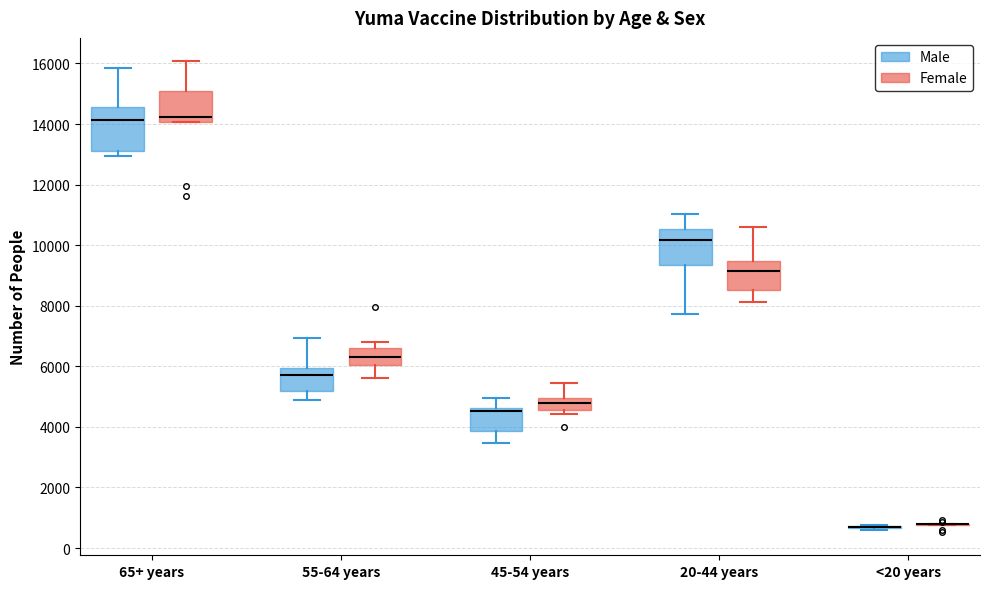

Reading left to right, read every box against the y-axis: the position of its median line, the range the box covers, and the ends of its whiskers. The values are not printed on the chart, so give them approximately, as read against the axis.

65+ years (Male): median 14200, box 13200 to 14600, whiskers 13000 to 15800
65+ years (Female): median 14200, box 14000 to 15000, whiskers 14000 to 16000
55-64 years (Male): median 5800, box 5200 to 6000, whiskers 4800 to 7000
55-64 years (Female): median 6200, box 6000 to 6600, whiskers 5600 to 6800
45-54 years (Male): median 4600 (just below the box's upper edge), box 3800 to 4600, whiskers 3400 to 5000
45-54 years (Female): median 4800, box 4600 to 5000, whiskers 4400 to 5400
20-44 years (Male): median 10200, box 9400 to 10600, whiskers 7800 to 11000
20-44 years (Female): median 9200, box 8600 to 9400, whiskers 8200 to 10600
<20 years (Male): box collapsed to a line at 600, whiskers 600 to 800
<20 years (Female): box collapsed to a line at 800, whiskers 800 to 800